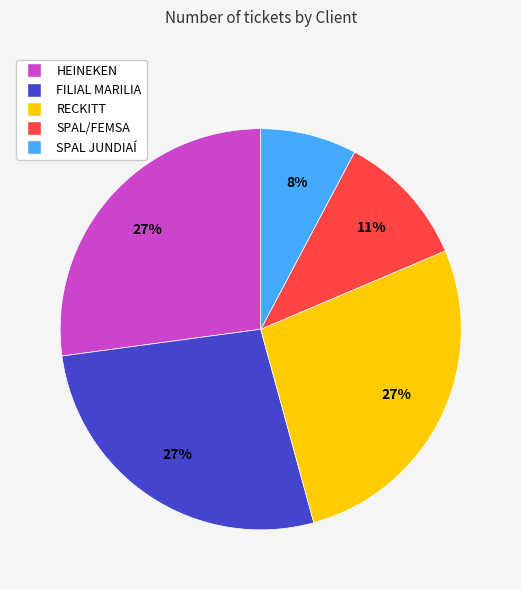

How many segments does this pie chart have?

5